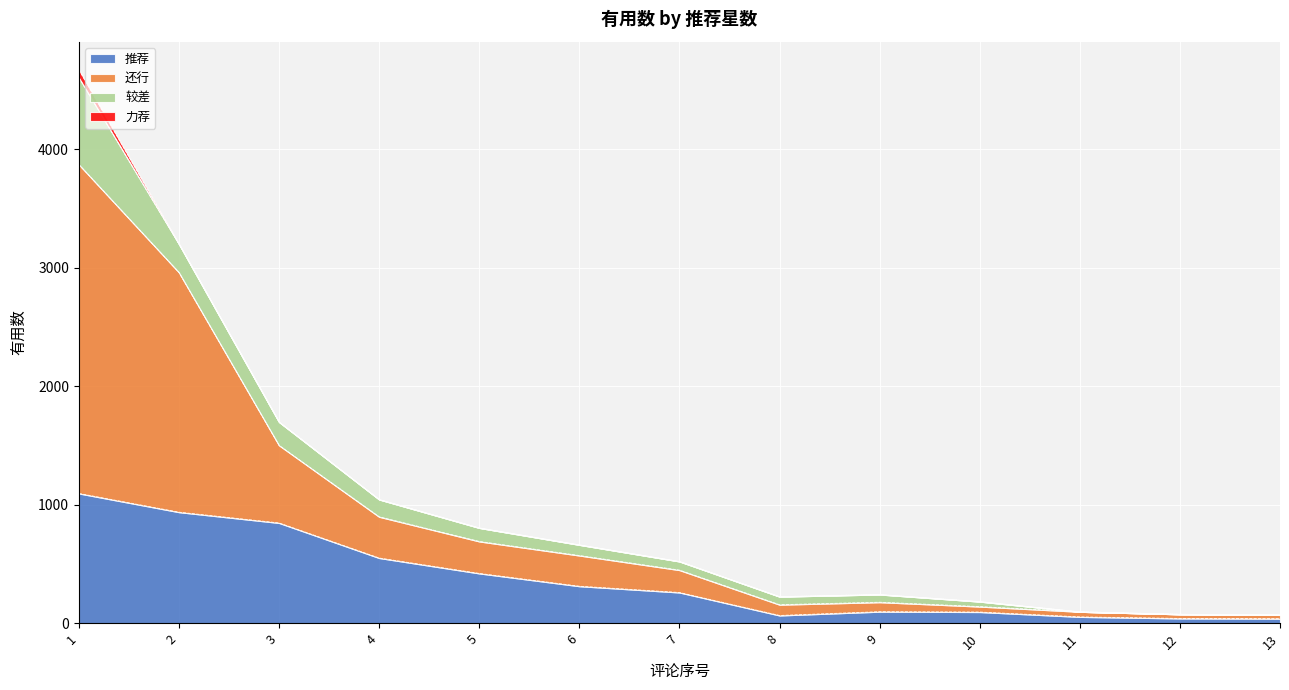

The value of 推荐 at 3 is 845. True or false?

True